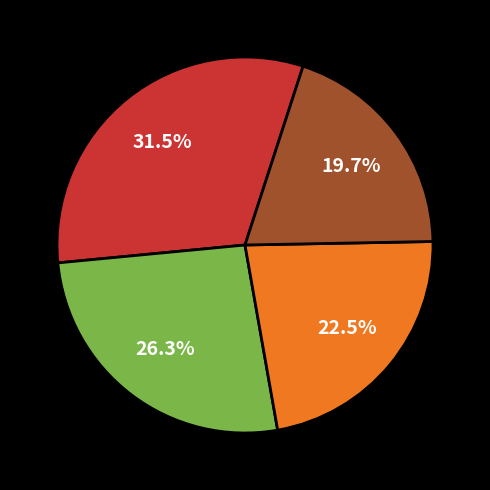

Does any single category account for the majority?

No